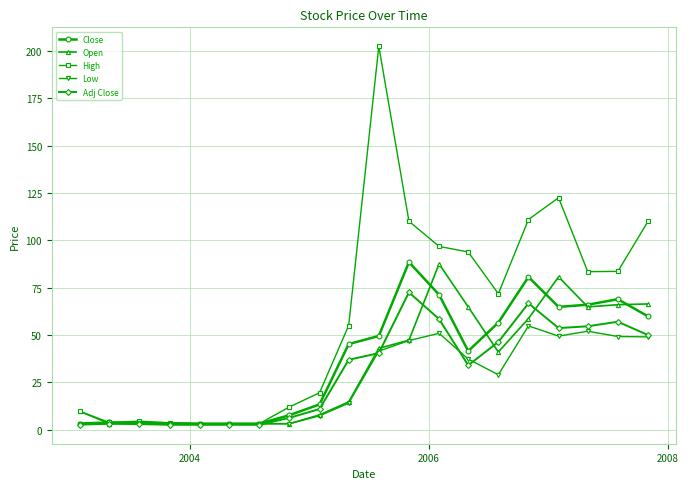

What is the sum of all Open values?

675.6